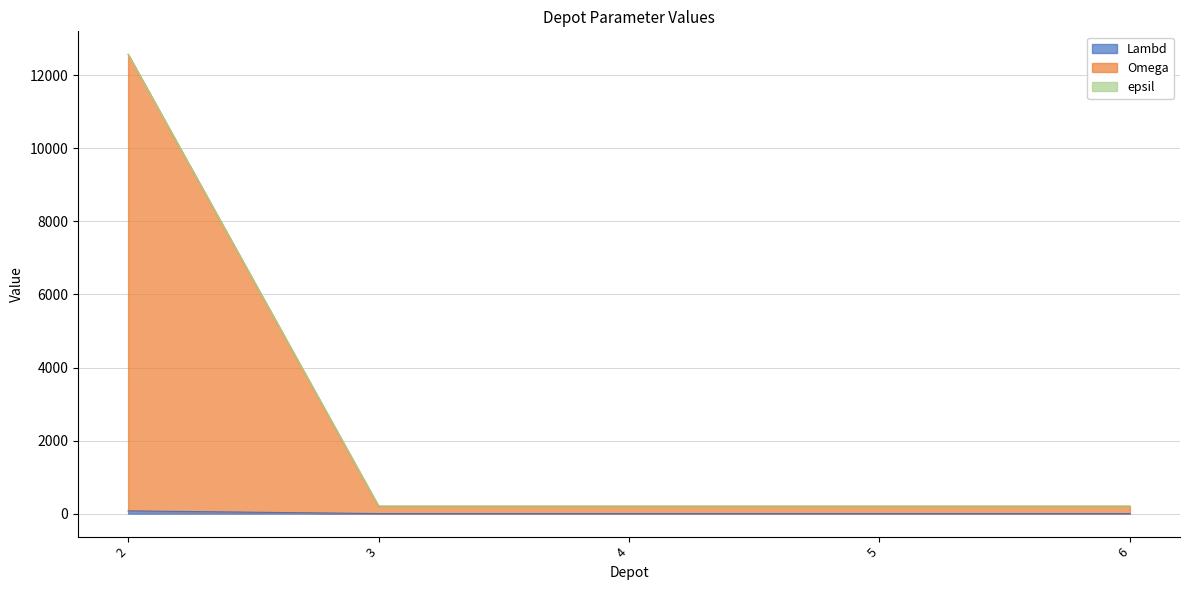

What are all the series names shown in the legend?

Lambd, Omega, epsil